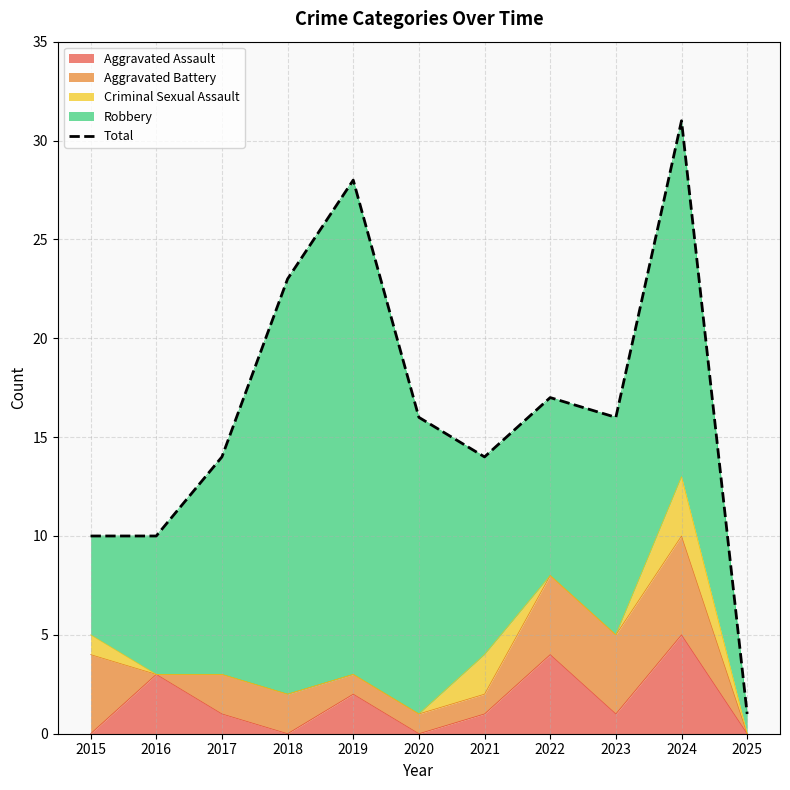

True or false: the data shows 1 at 2025.

False